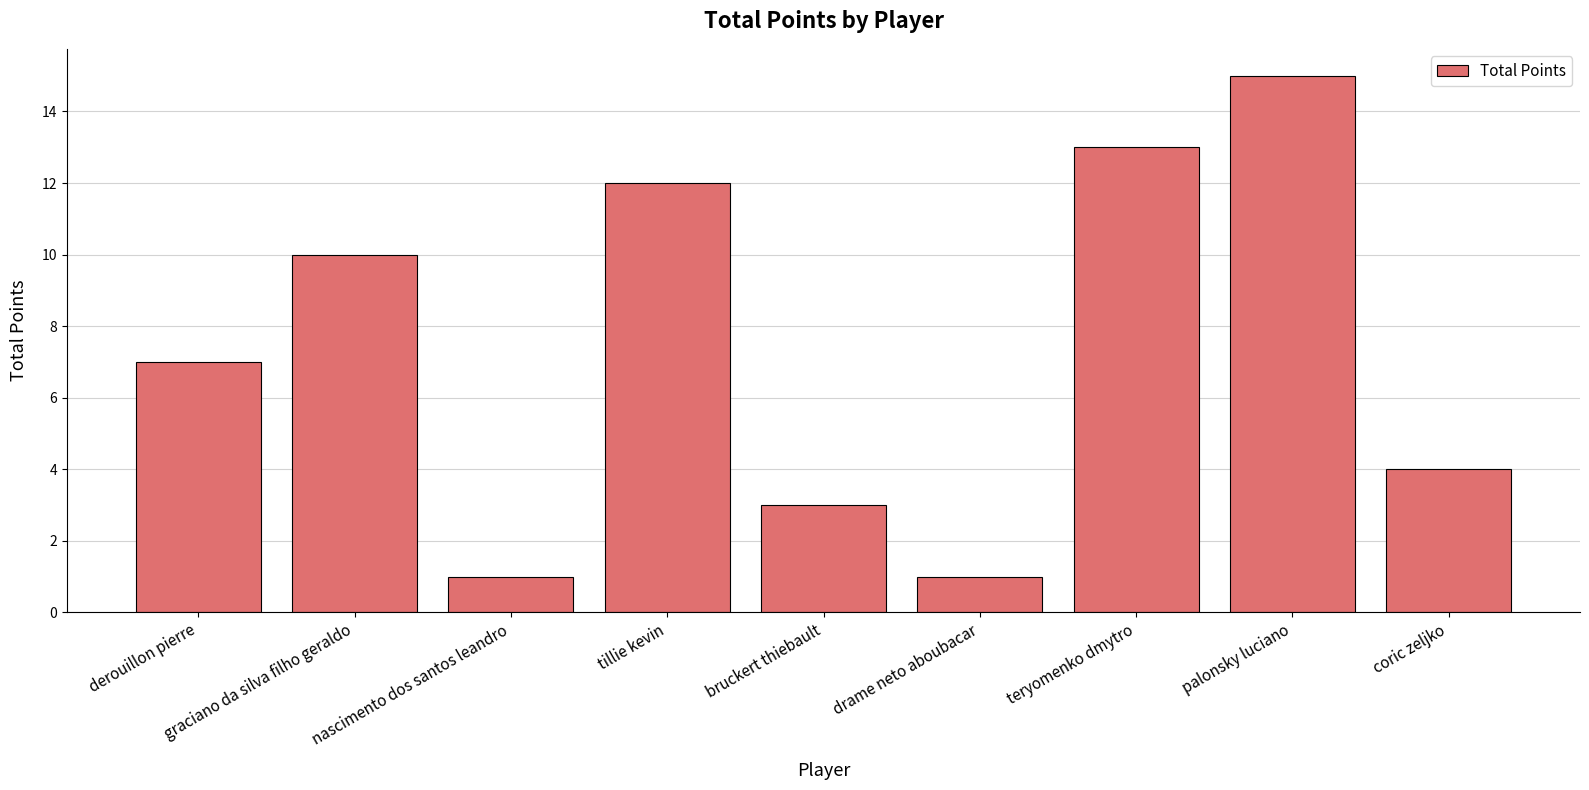

What value does the data have at palonsky luciano?

15